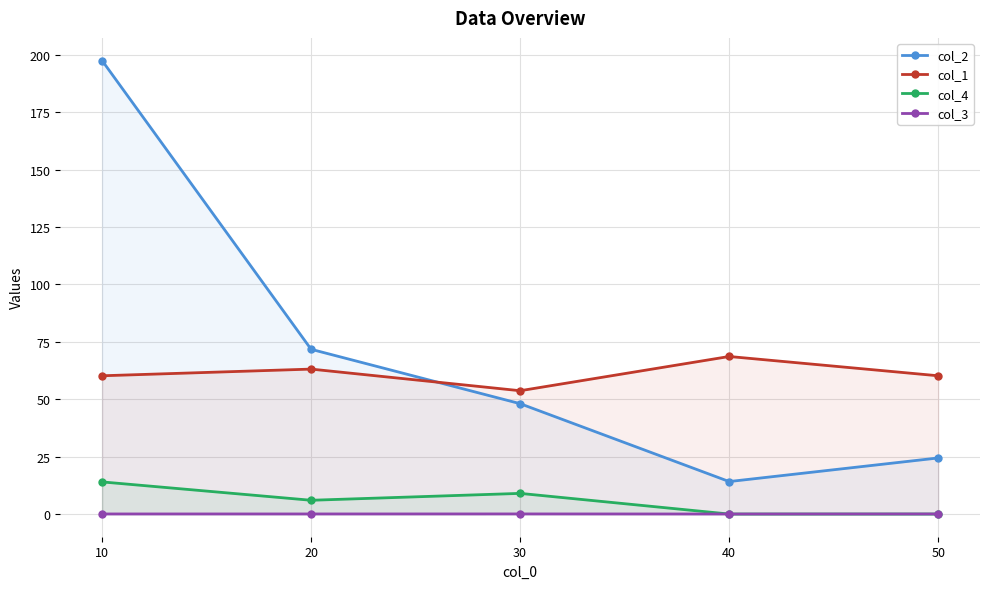

What are all the series names shown in the legend?

col_2, col_1, col_4, col_3